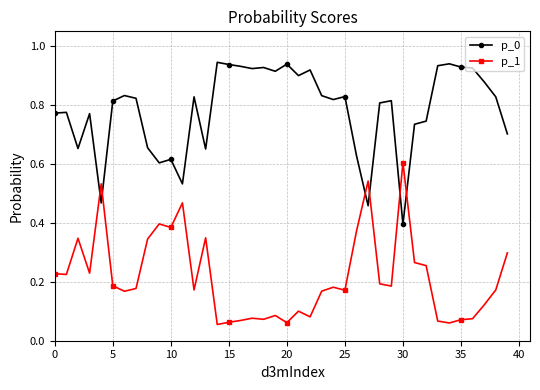

Which series ends up on top after the final intersection of p_0 and p_1?

p_0